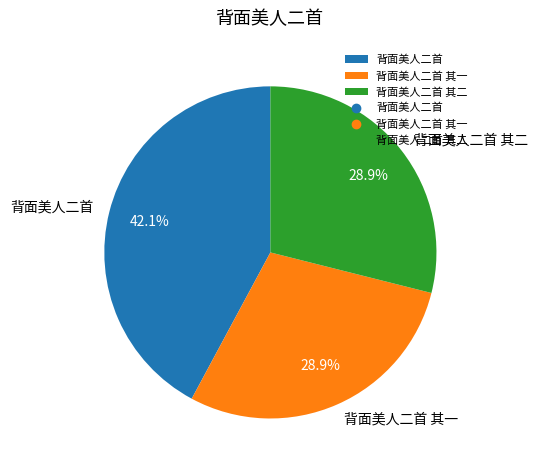

Does 背面美人二首 其一 account for over 50% of the chart?

No